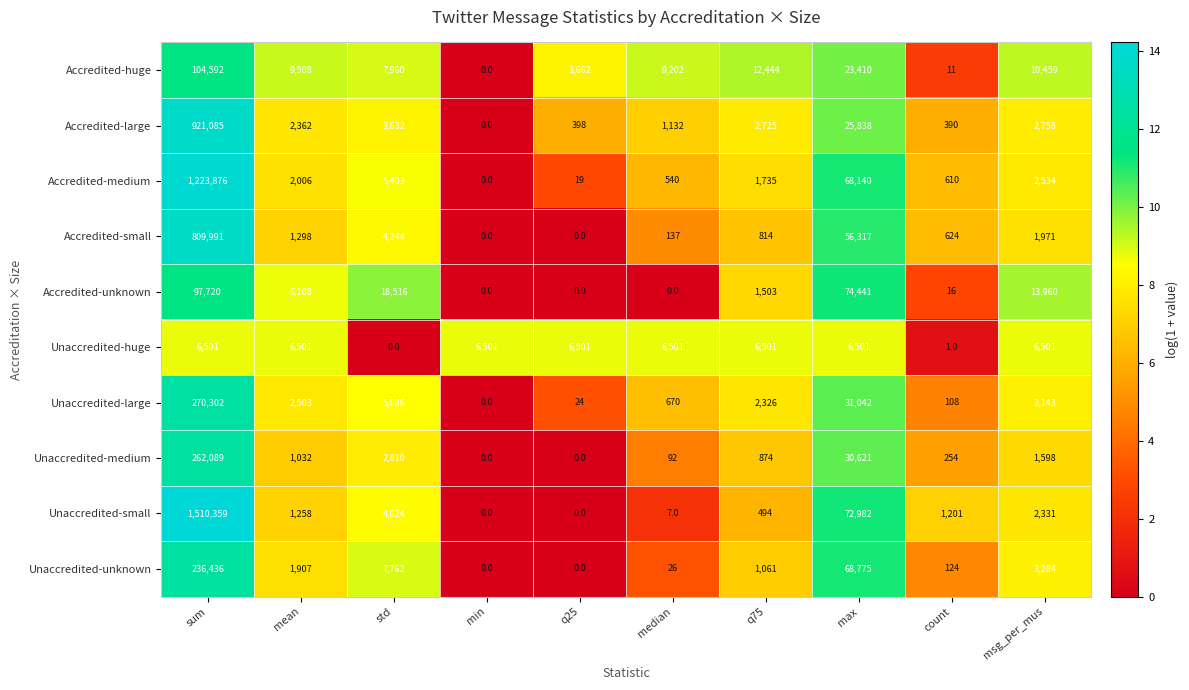

Is it true that Unaccredited-medium equals 285 at q75?

False